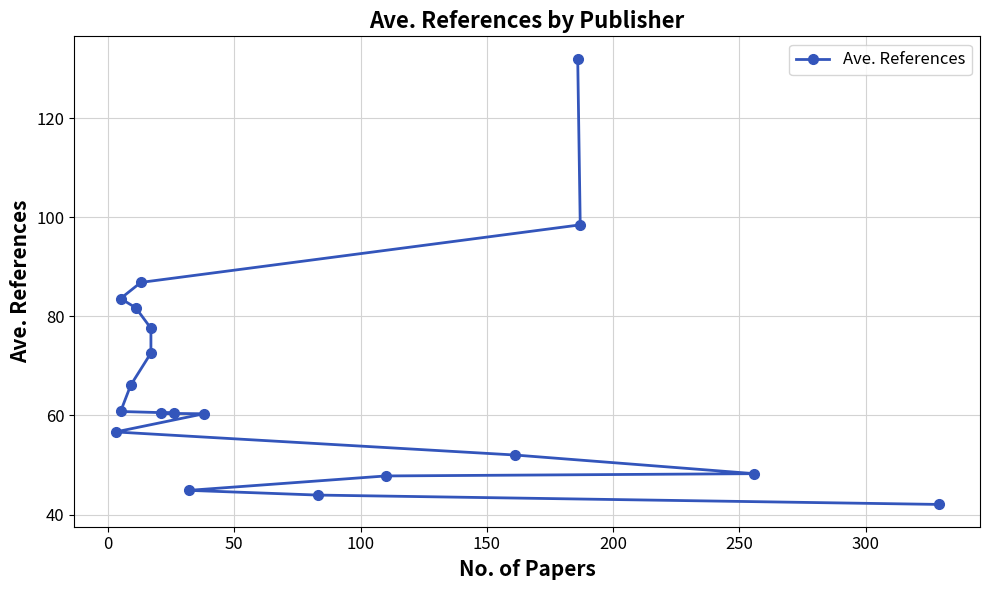

What is the value of the 10th point from the left?

60.5